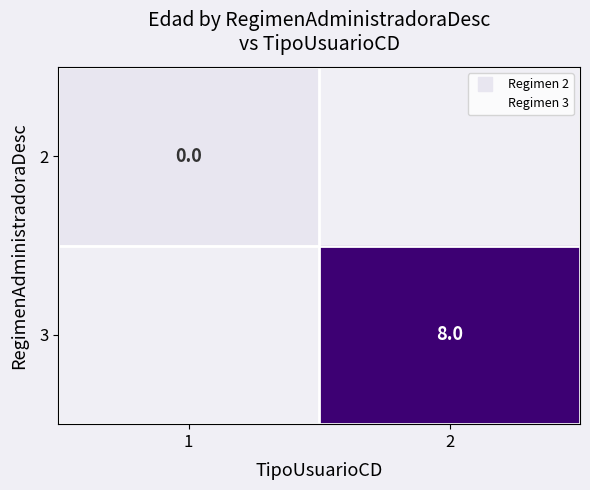

Which category has the lowest value in the 3 series?

1